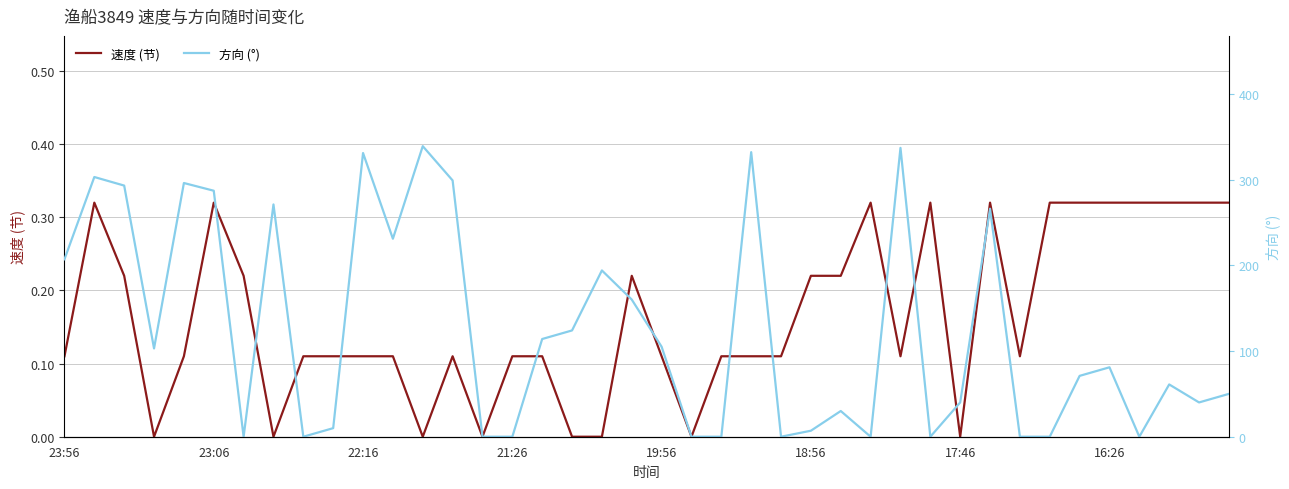

The 速度 (节) series shows 0.2 at 23:06. True or false?

False